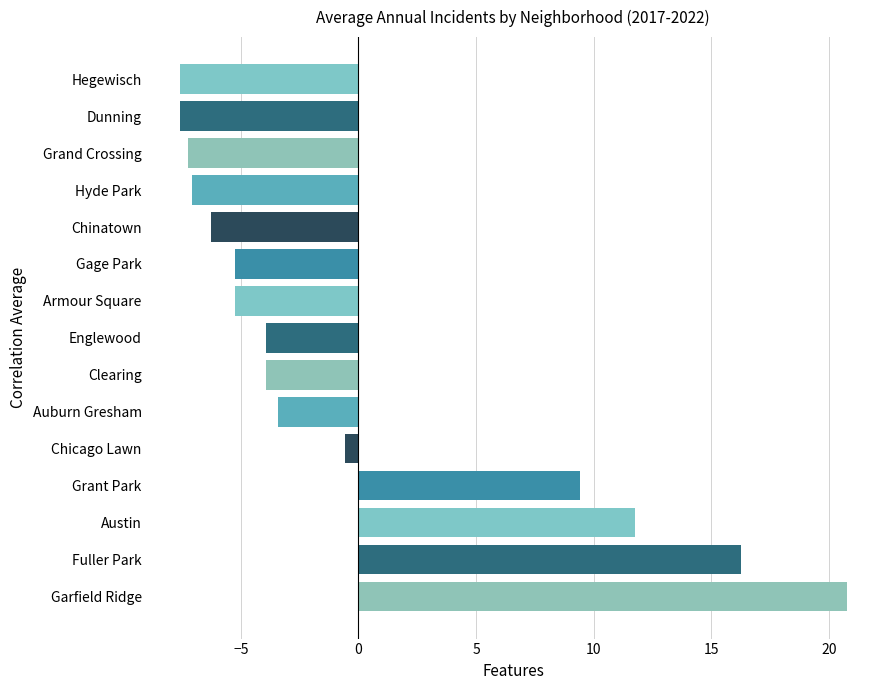

Between Chinatown and Armour Square, which is larger?

Armour Square